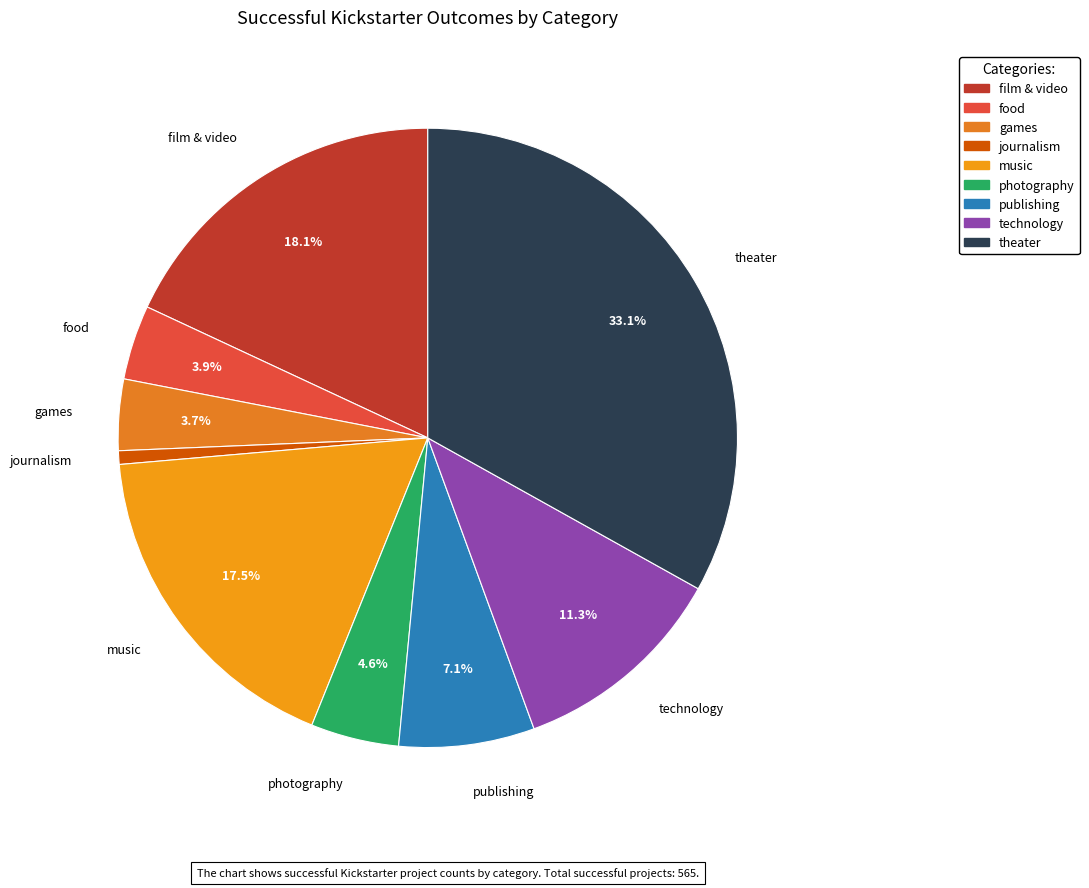

Which category has the smallest portion of the pie?

journalism